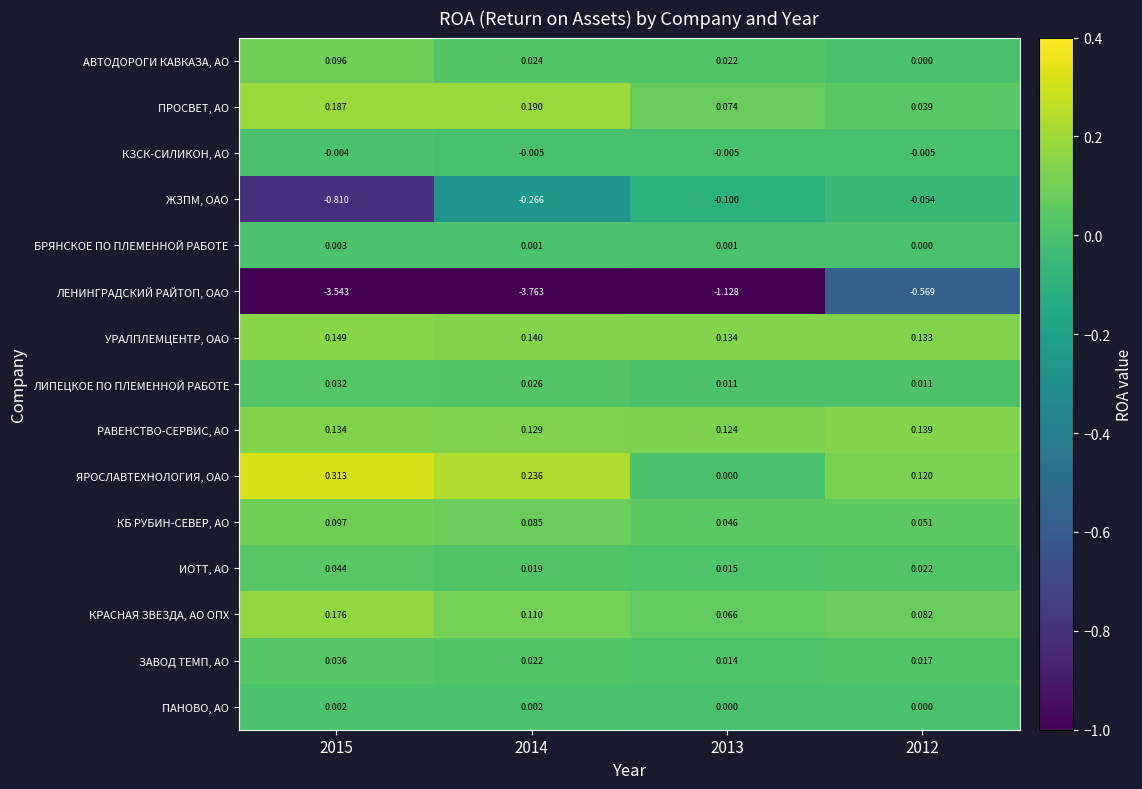

At which category does the chart reach its peak across all series?

2015